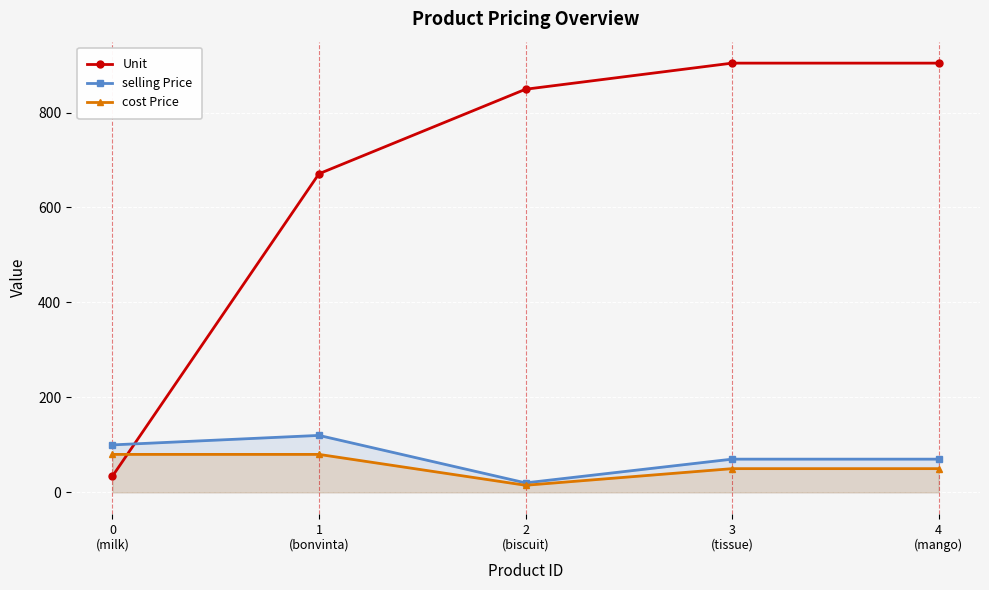

Is the value of Unit at 4
(mango) greater than the value of selling Price at 1
(bonvinta)?

Yes